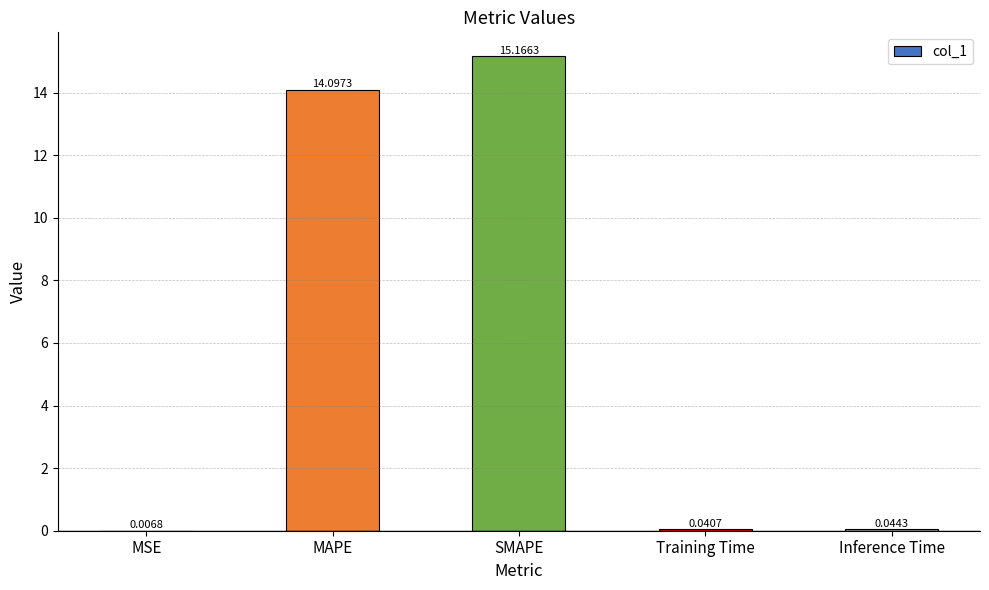

What is the maximum value shown in the chart?

15.2